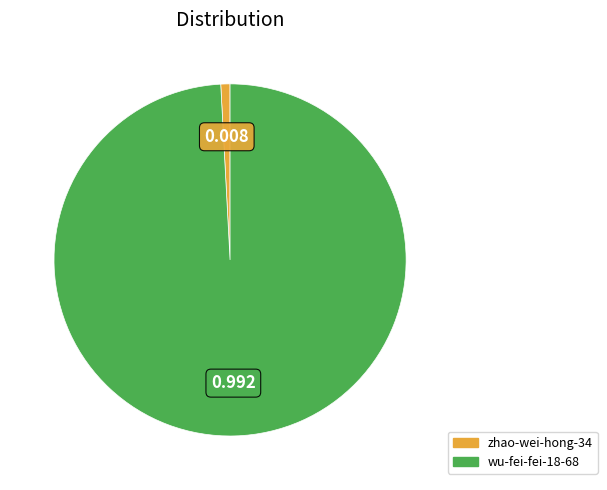

Between wu-fei-fei-18-68 and zhao-wei-hong-34, which is larger?

wu-fei-fei-18-68